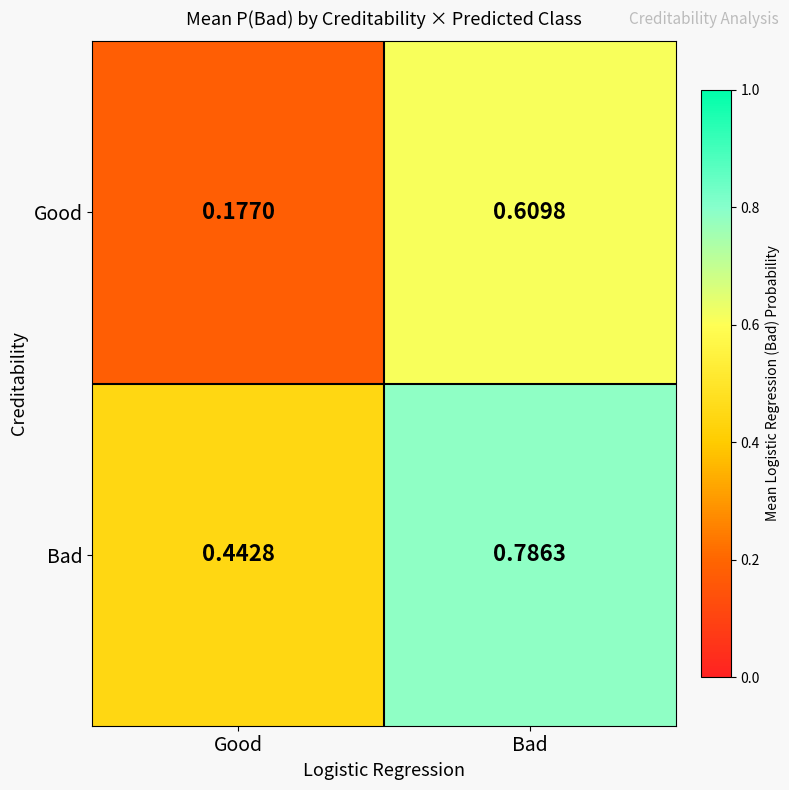

Where is Good nearest to the value 0?

Good